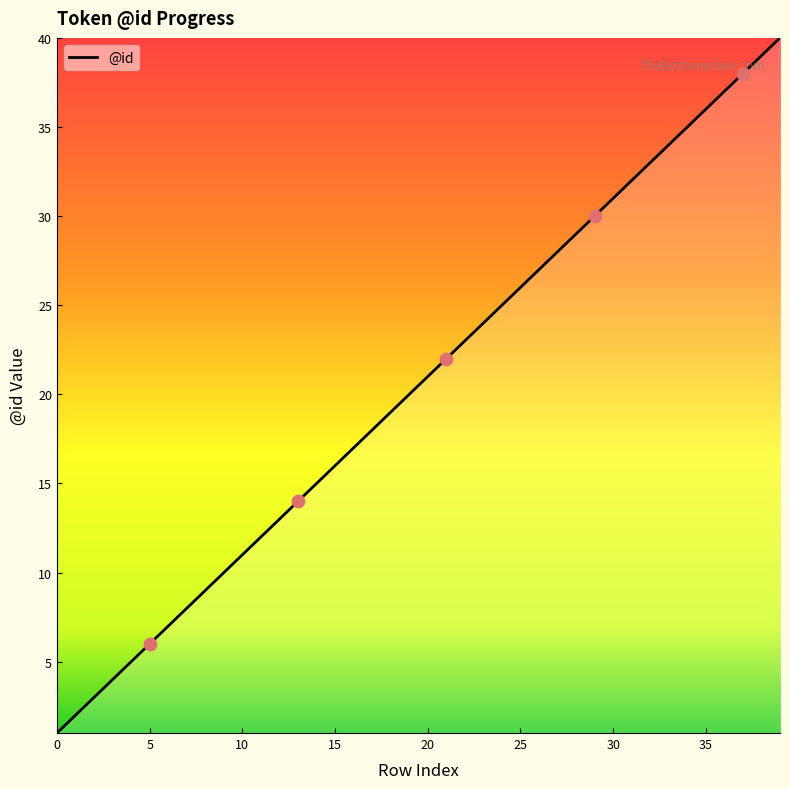

What is the difference between the maximum and minimum values?

39